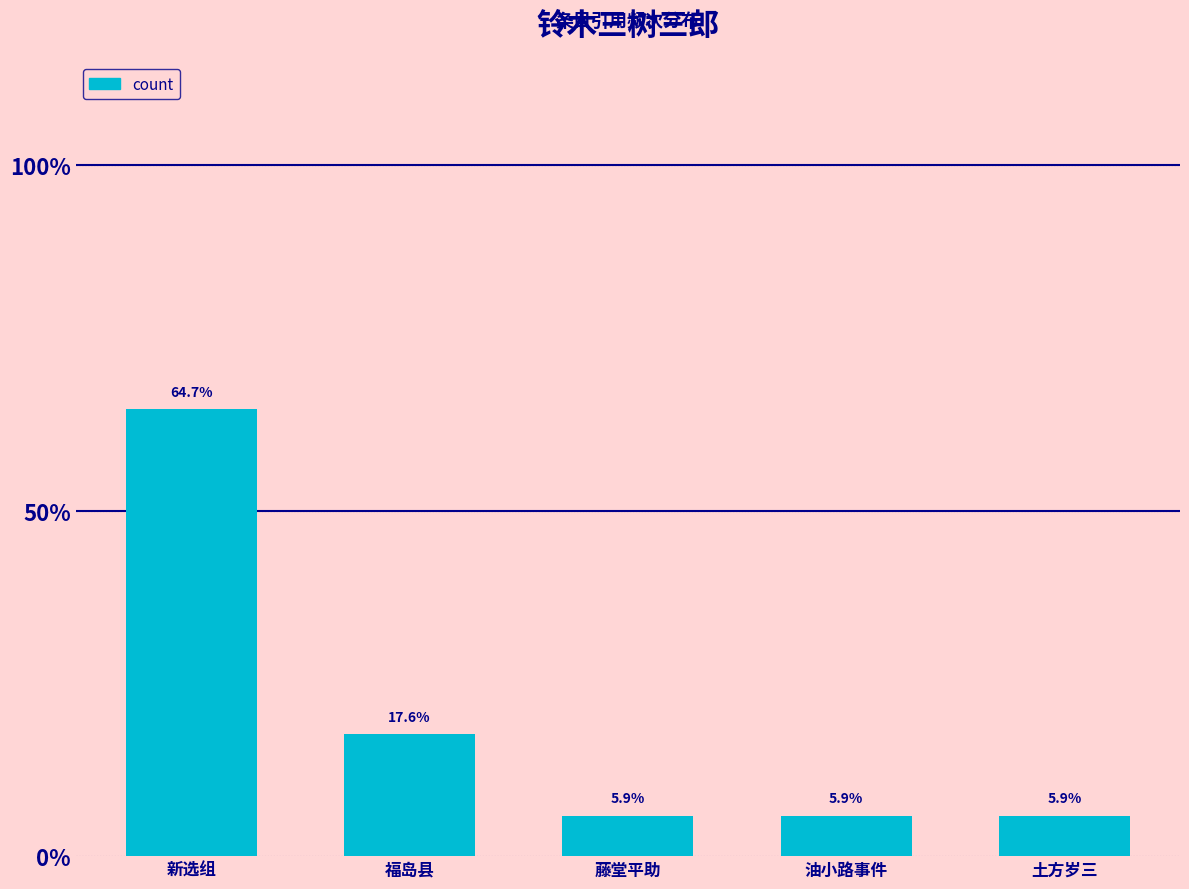

At which category does the chart reach its peak across all series?

新选组